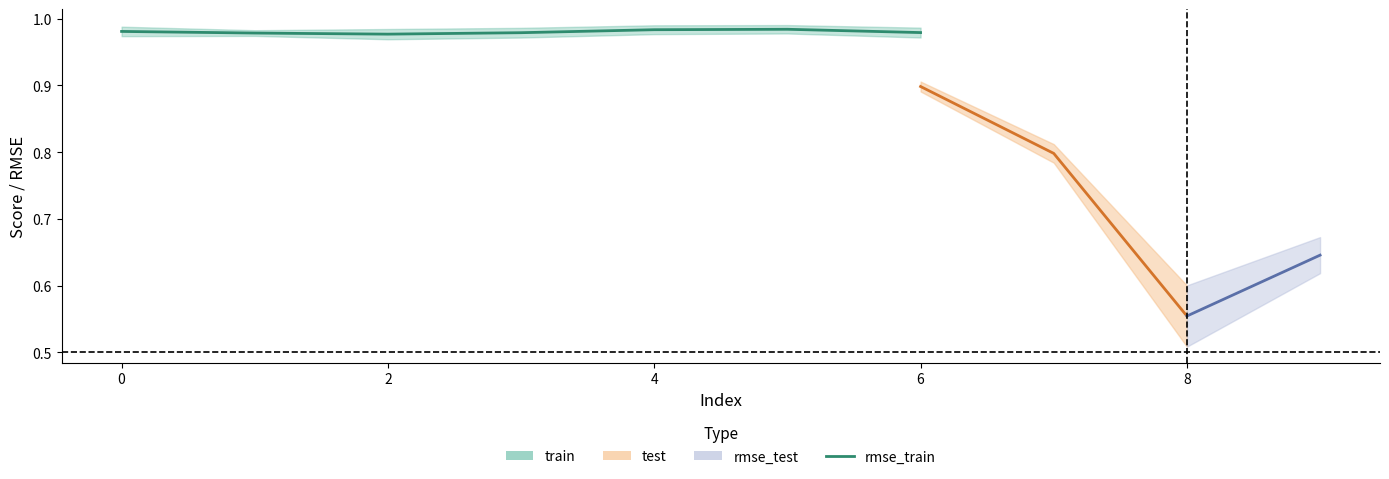

What are all the series names shown in the legend?

train, test, rmse_train, rmse_test